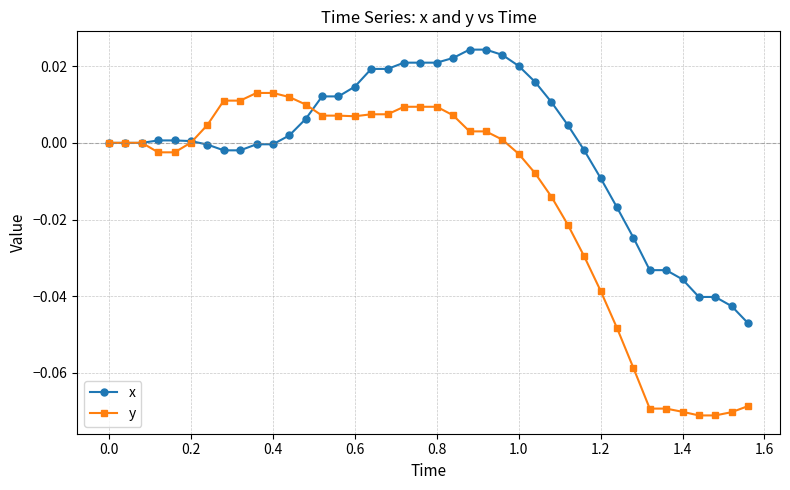

Which series has the largest total across all categories?

x